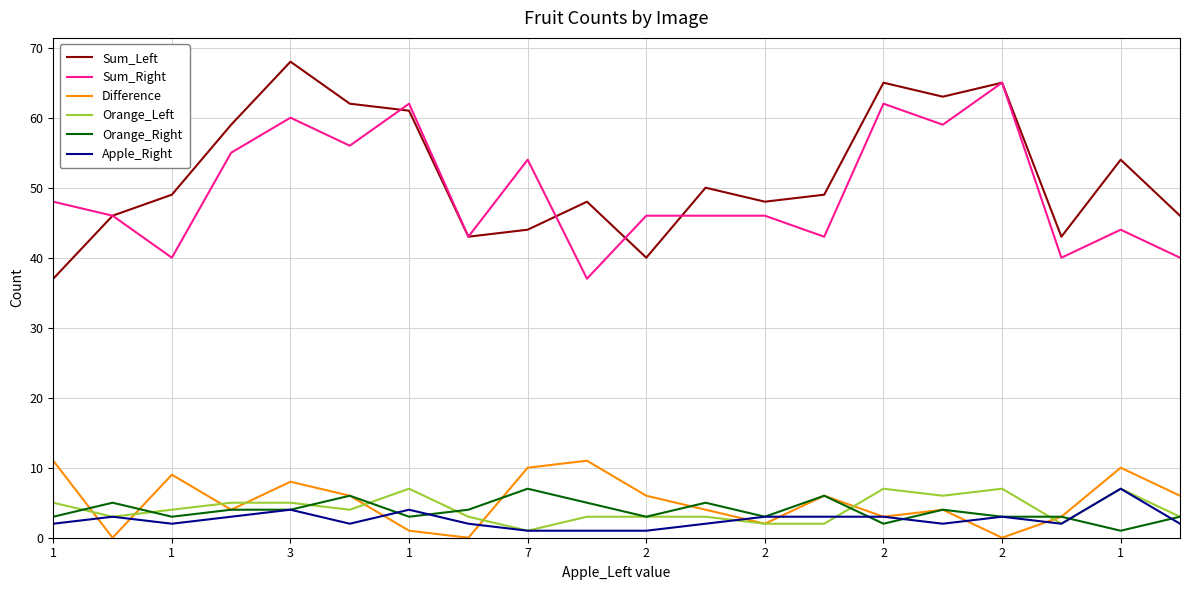

What is the maximum value shown in the chart?

68